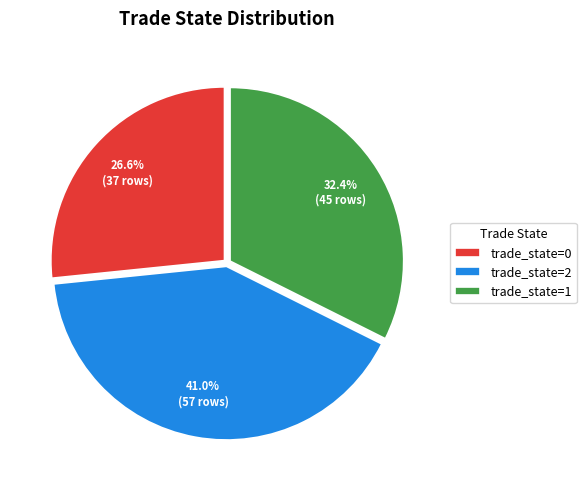

What is the ratio of the value at trade_state=1 to the value at trade_state=0?

1.2